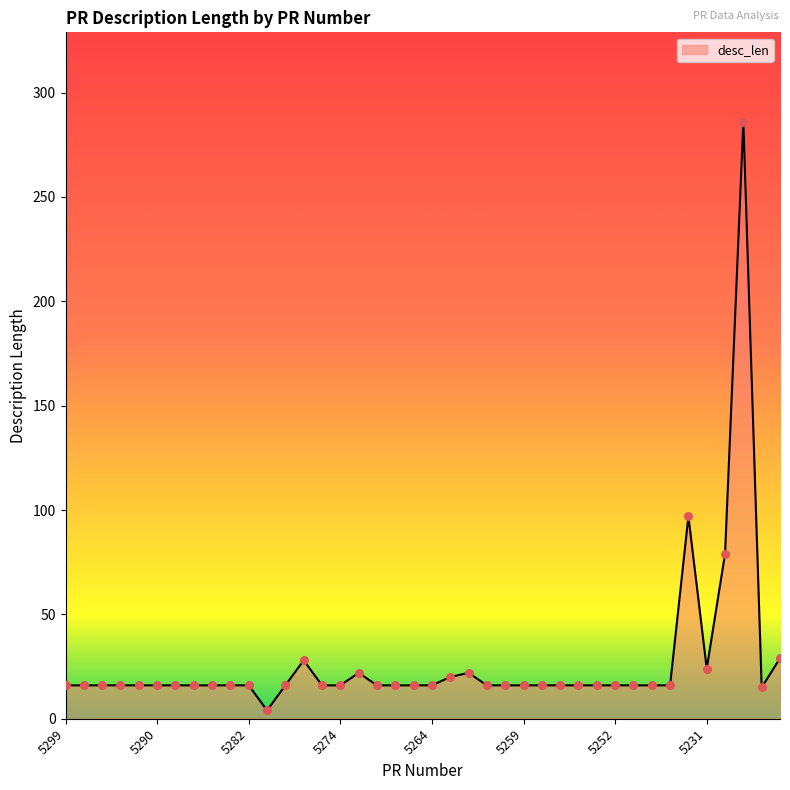

What is the greatest value displayed?

286